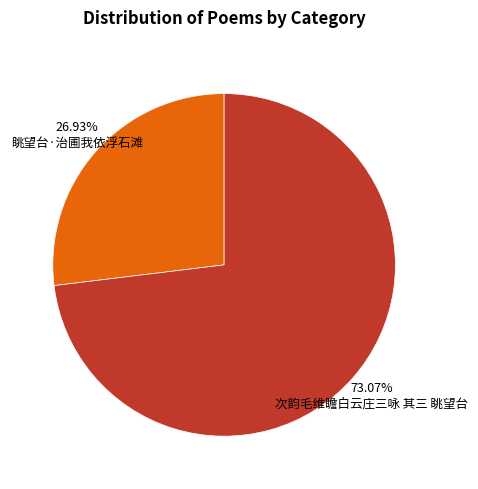

What percentage is the 次韵毛维瞻白云庄三咏 其三 眺望台 slice, to the nearest percent?

73%